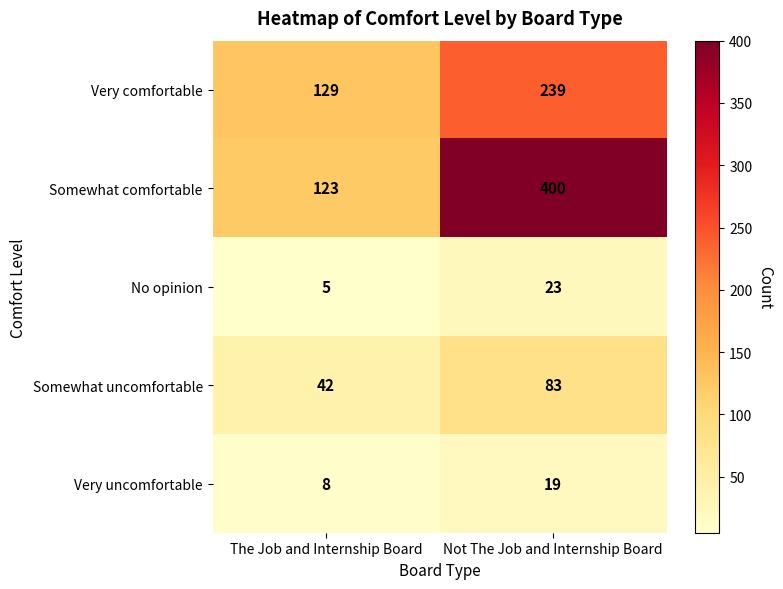

Which series has the widest spread of values?

Somewhat comfortable